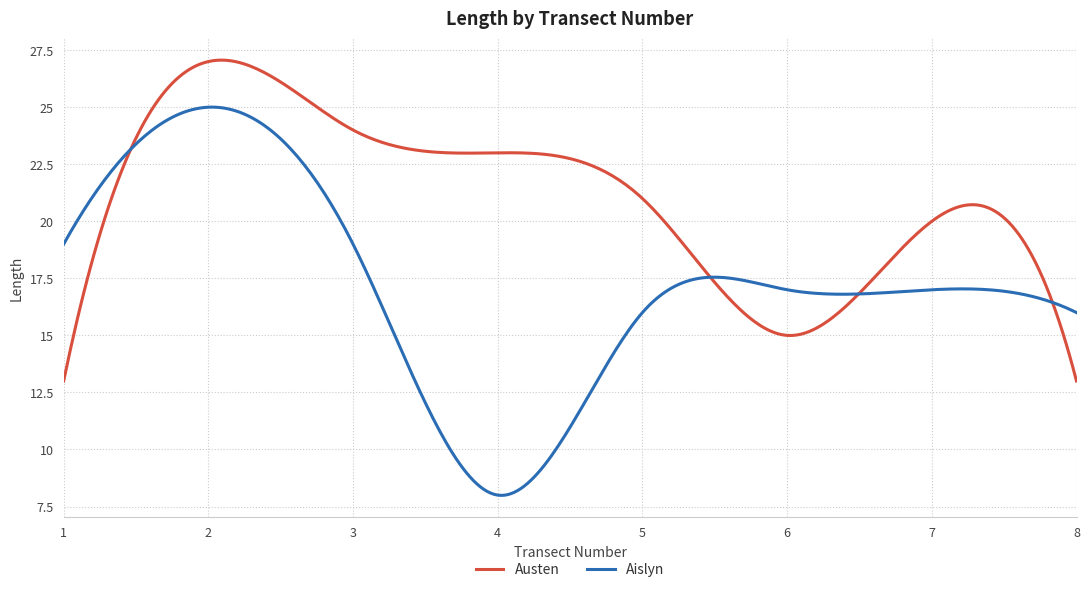

Rank the series by their average value, from lowest to highest.

Aislyn, Austen